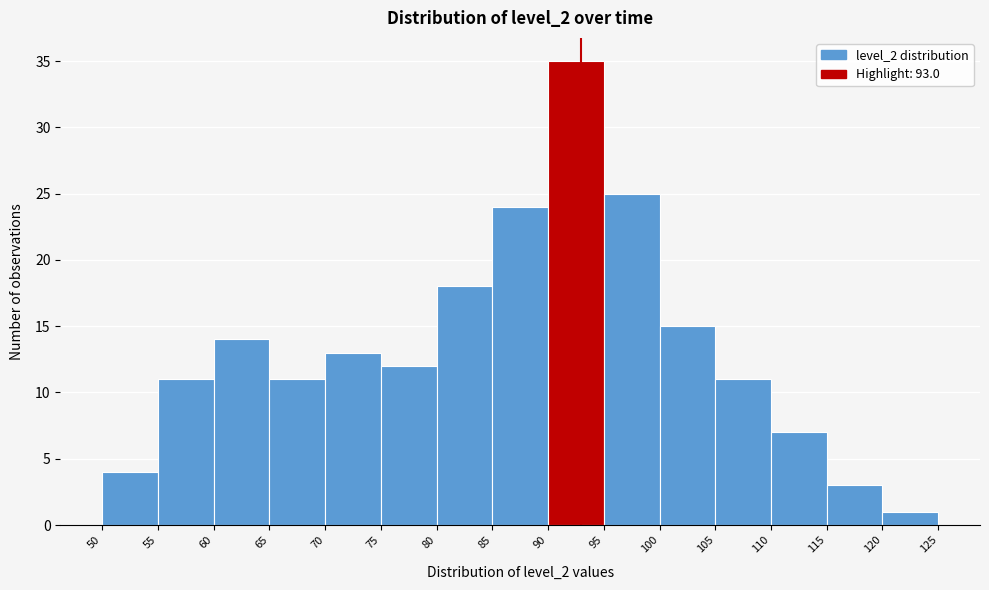

Reading left to right, list every bar in this chart as the range it spans on the x-axis followed by its height. The values are not printed on the chart, so give them approximately, as read against the axis.

50 to 55: 4
55 to 60: 11
60 to 65: 14
65 to 70: 11
70 to 75: 13
75 to 80: 12
80 to 85: 18
85 to 90: 24
90 to 95: 35
95 to 100: 25
100 to 105: 15
105 to 110: 11
110 to 115: 7
115 to 120: 3
120 to 125: 1